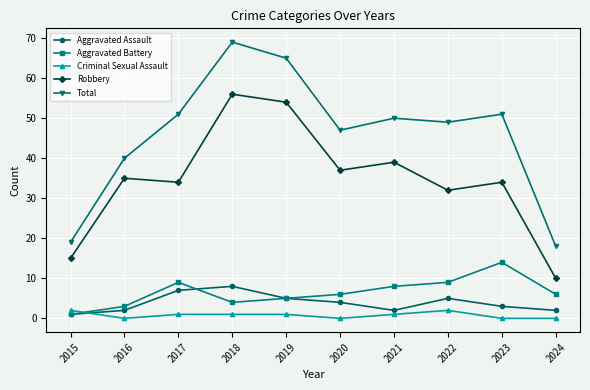

Where does the Total series first go above 50?

2017